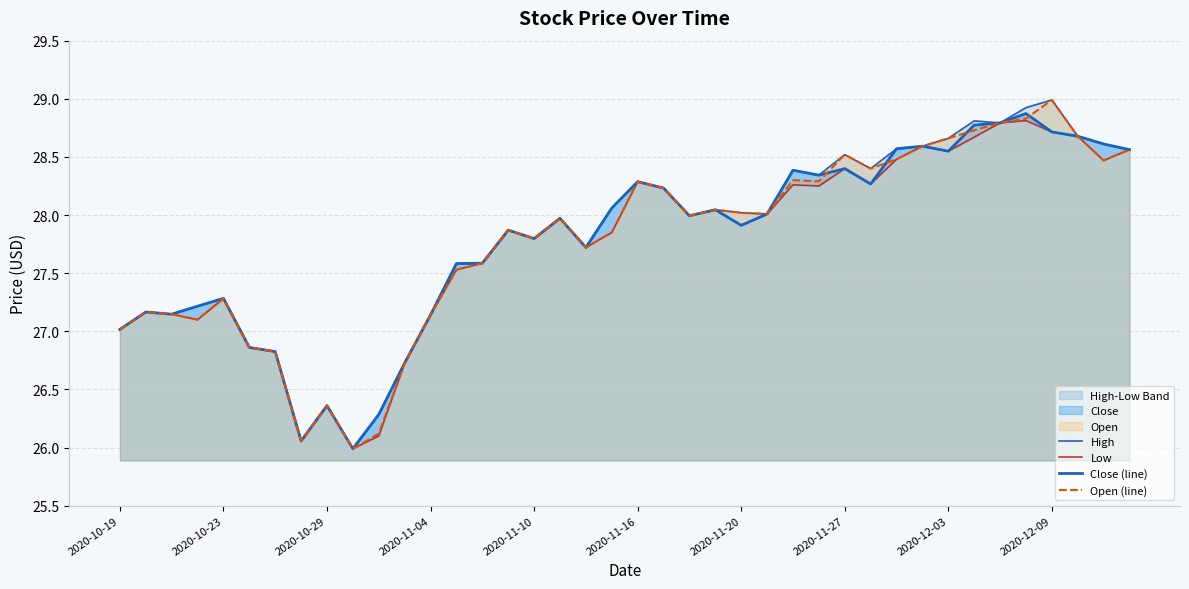

Reading right to left, what are all the values shown in this chart?

High: 28.6	28.6	28.7	29.0	28.9	28.8	28.8	28.7	28.6	28.6	28.4	28.5	28.3	28.4	28.0	28.0	28.0	28.0	28.2	28.3	28.1	27.7	28.0	27.8	27.9	27.6	27.6	27.1	26.7	26.3	26.0	26.4	26.1	26.8	26.9	27.3	27.2	27.1	27.2	27.0
Low: 28.6	28.5	28.7	28.7	28.8	28.8	28.7	28.5	28.6	28.5	28.3	28.4	28.2	28.3	28.0	27.9	28.0	28.0	28.2	28.3	27.9	27.7	28.0	27.8	27.9	27.6	27.5	27.1	26.7	26.1	26.0	26.4	26.1	26.8	26.9	27.3	27.1	27.1	27.2	27.0
Close (line): 28.6	28.6	28.7	28.7	28.9	28.8	28.8	28.5	28.6	28.6	28.3	28.4	28.3	28.4	28.0	27.9	28.0	28.0	28.2	28.3	28.1	27.7	28.0	27.8	27.9	27.6	27.6	27.1	26.7	26.3	26.0	26.4	26.1	26.8	26.9	27.3	27.2	27.1	27.2	27.0
Open (line): 28.6	28.5	28.7	29.0	28.8	28.8	28.7	28.7	28.6	28.5	28.4	28.5	28.3	28.3	28.0	28.0	28.0	28.0	28.2	28.3	27.9	27.7	28.0	27.8	27.9	27.6	27.5	27.1	26.7	26.1	26.0	26.4	26.1	26.8	26.9	27.3	27.1	27.1	27.2	27.0